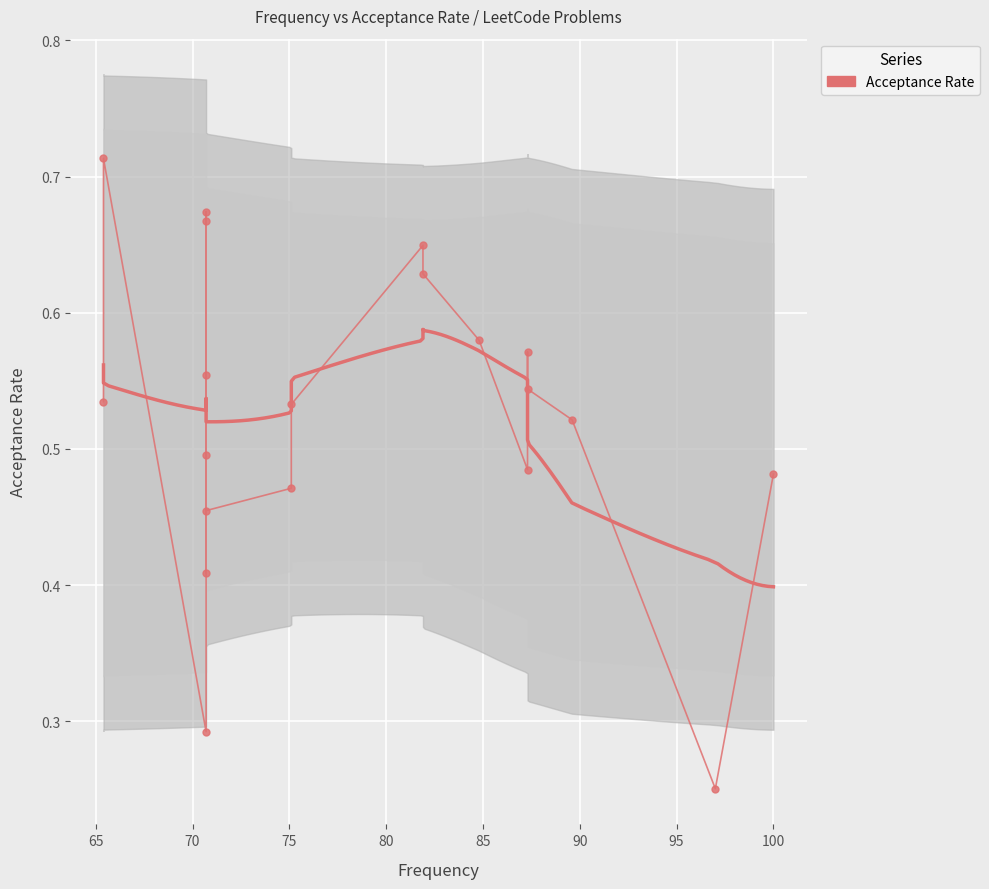

True or false: the data has more than 2 interior local peaks.

True